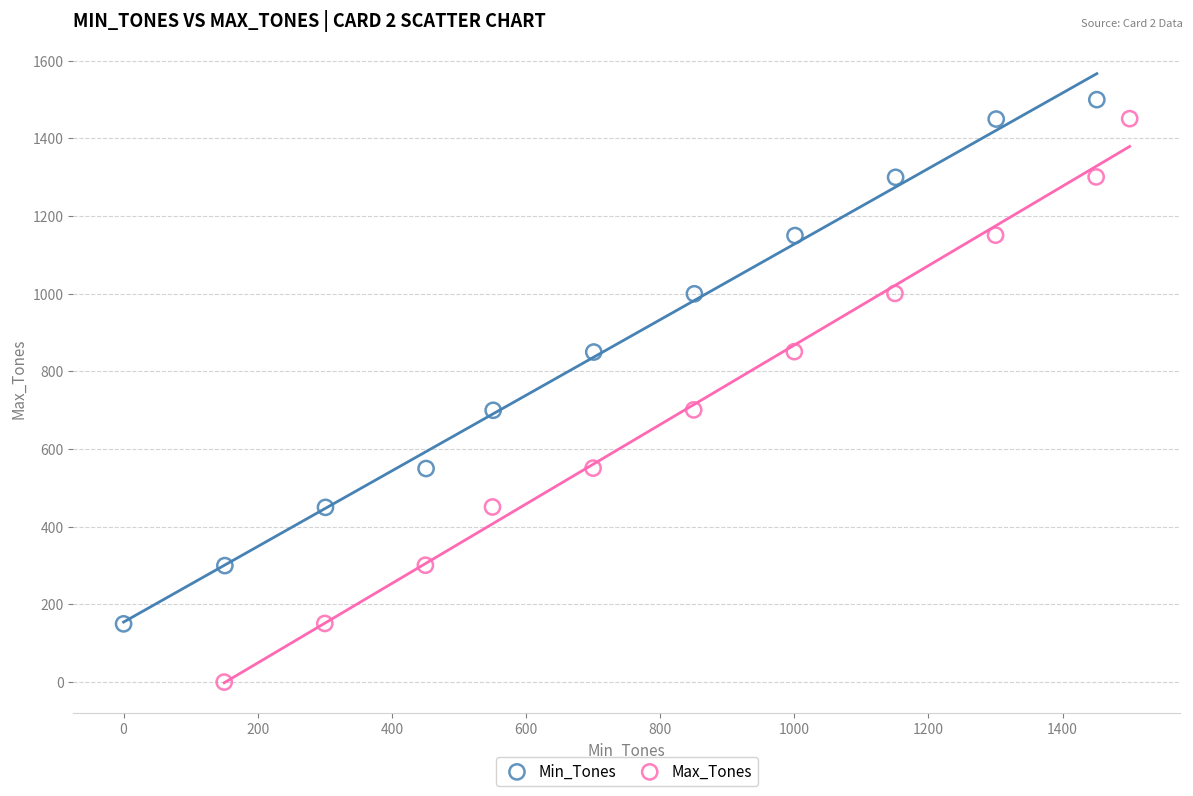

Which series contains the lowest Y value?

Max_Tones